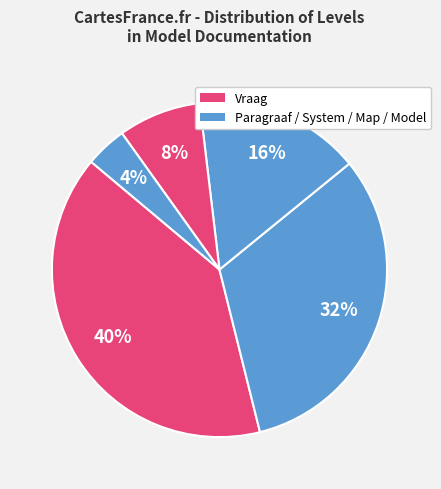

How many segments does this pie chart have?

5